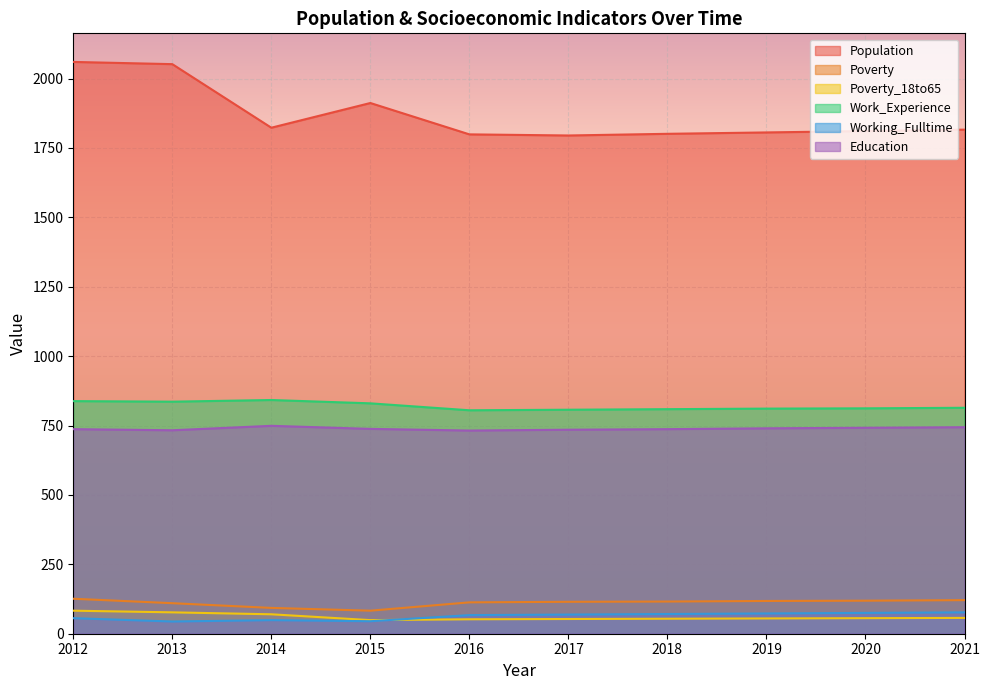

In Work_Experience, how many points are higher than both neighbors (excluding endpoints)?

1